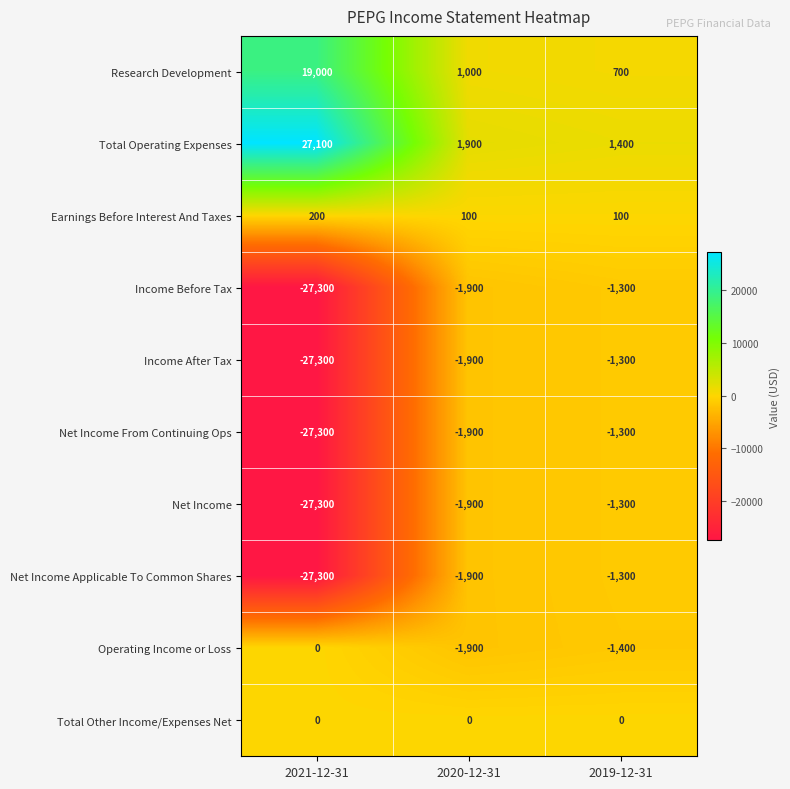

How many Earnings Before Interest And Taxes values are between 100 and 200?

3